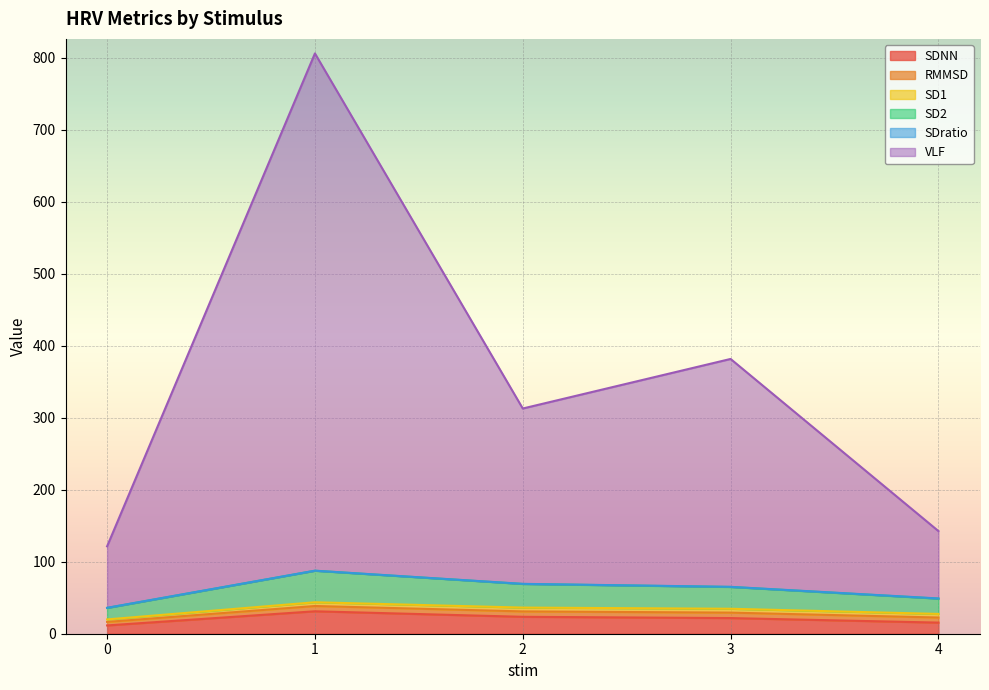

True or false: SD2 and SDNN intersect in this chart.

False